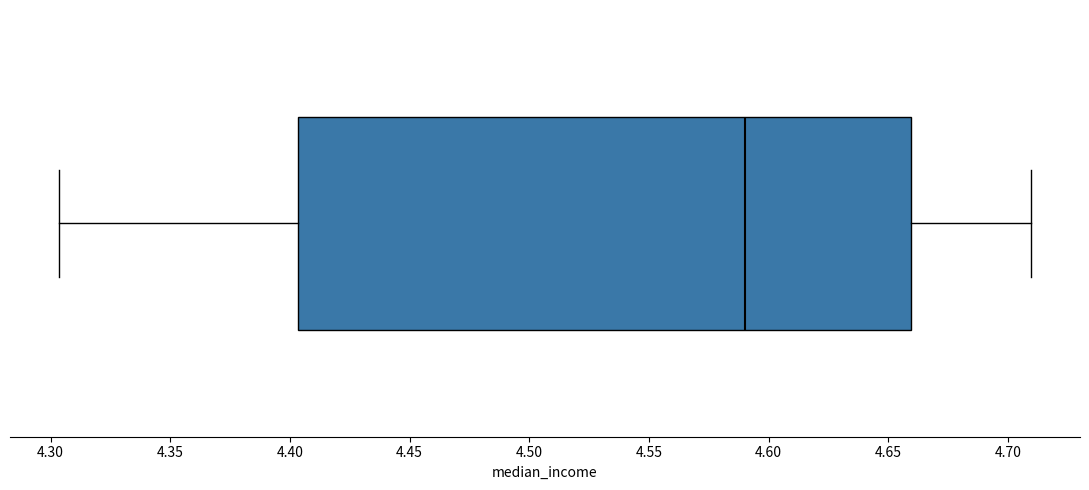

Where is the left edge of the box on the x-axis? The values are not printed on the chart, so give them approximately, as read against the axis.

4.405